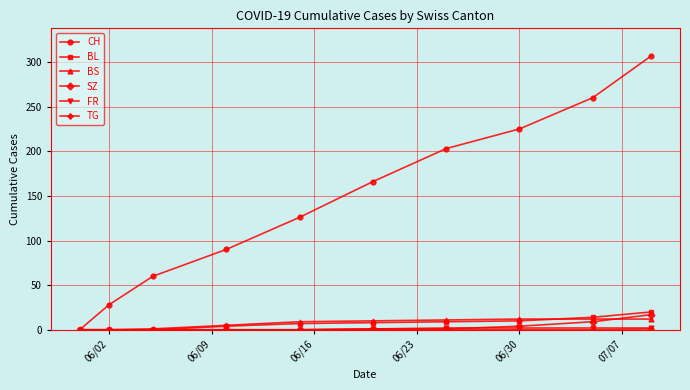

How many categories are shown in the chart?

10